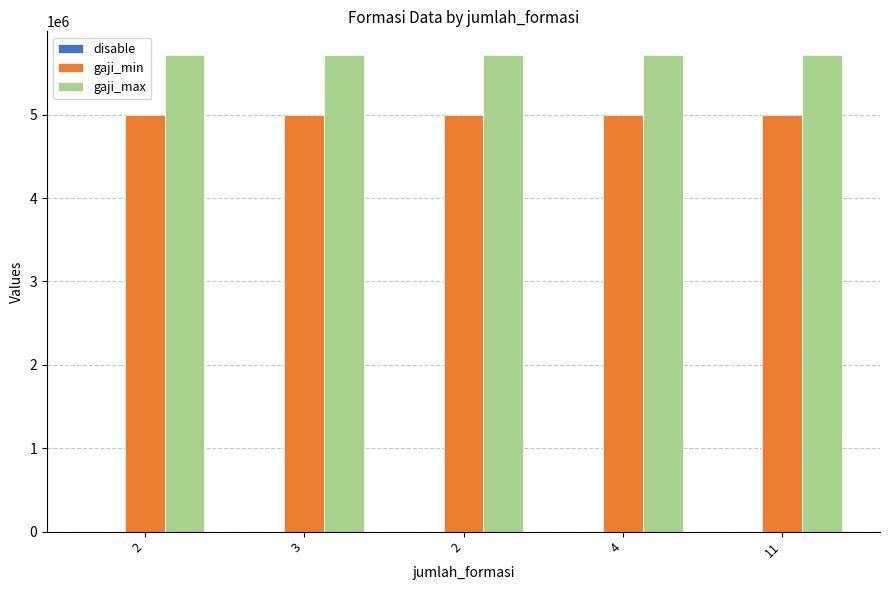

The value of gaji_min at 2 is 7420371. True or false?

False